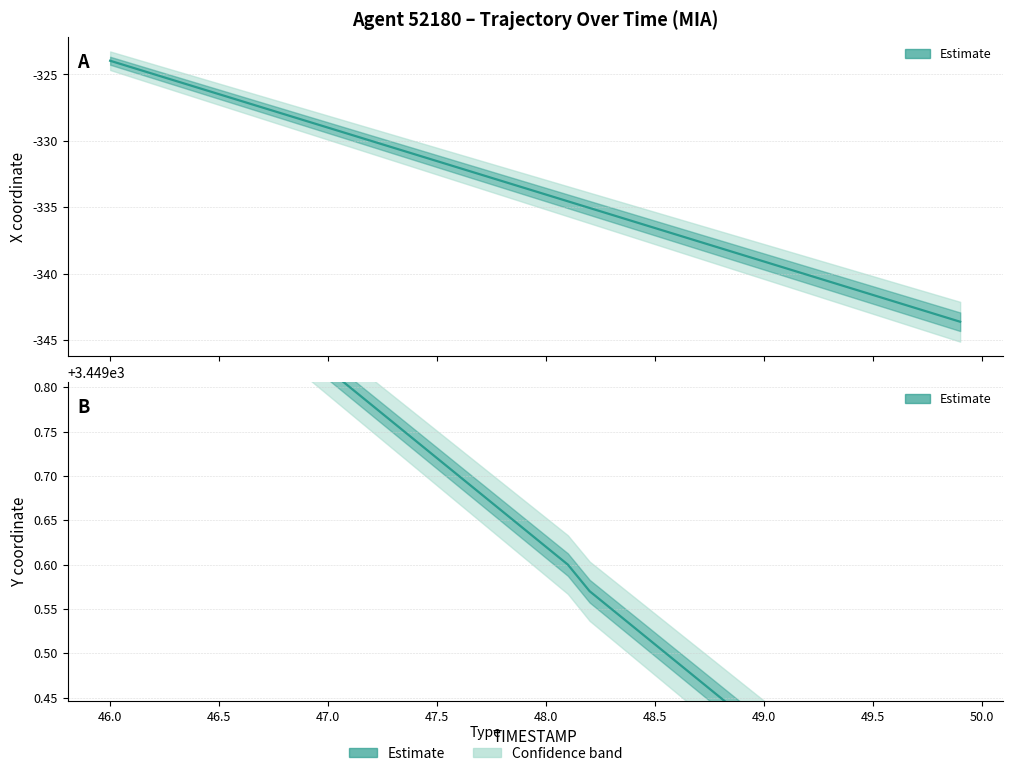

What is the difference between the maximum and minimum values in the Estimate (X) series?

19.7